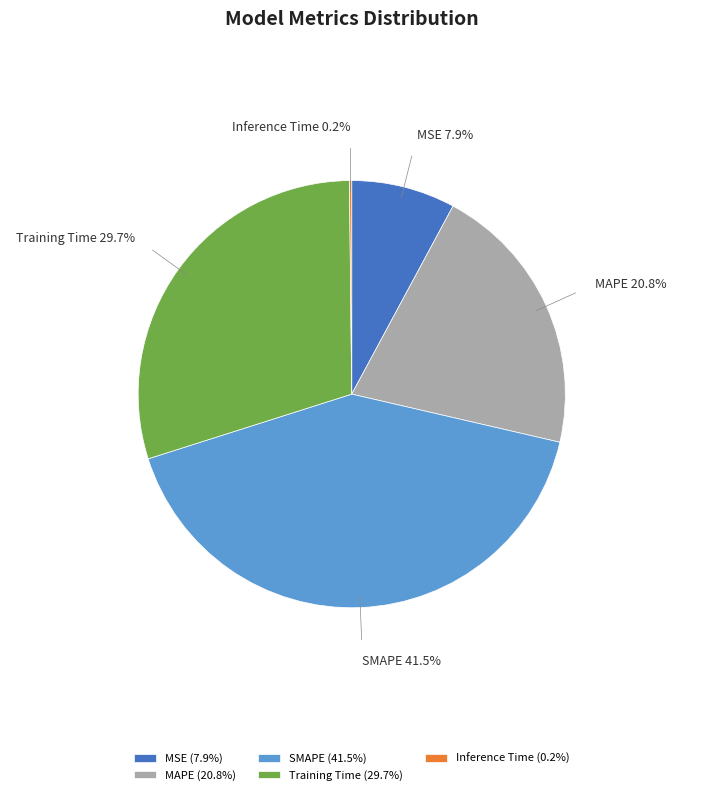

Between Training Time and SMAPE, which is larger?

SMAPE